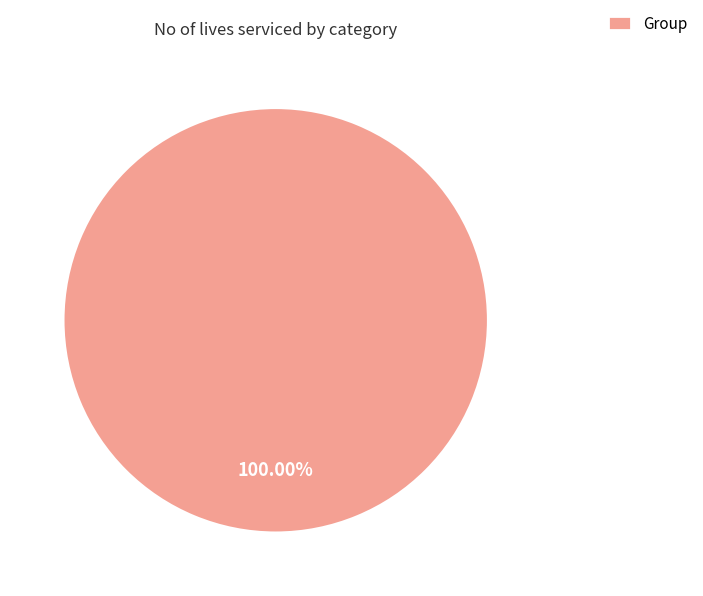

Rank the categories by value from highest to lowest.

Group